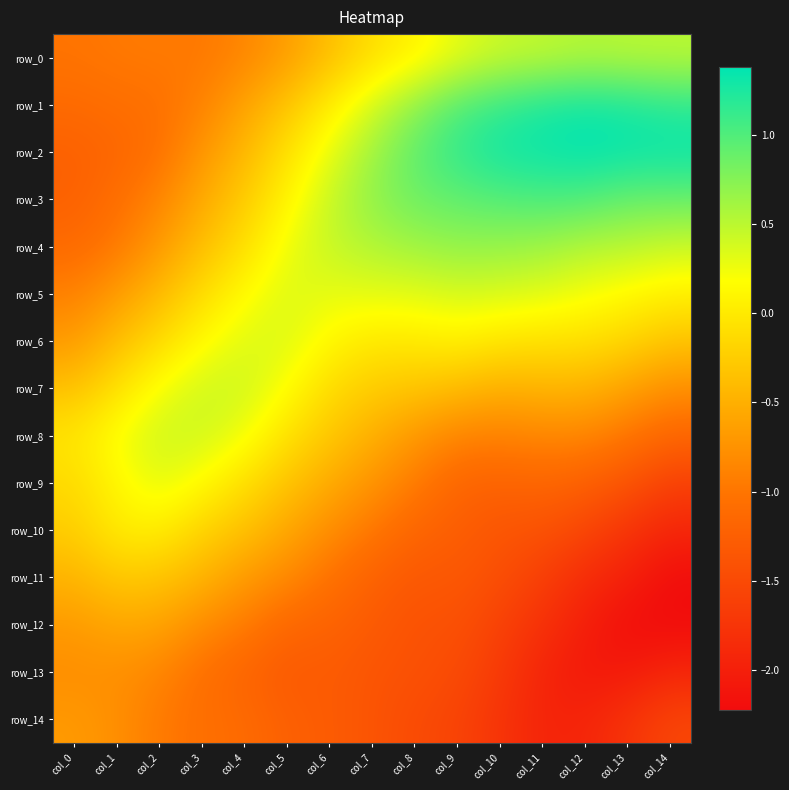

What is the spread (max minus min) of values at col_5?

1.7